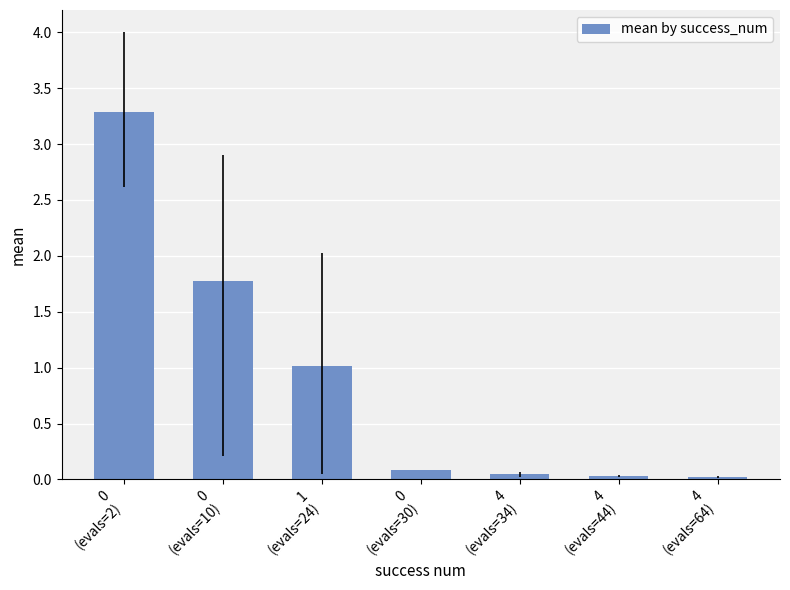

What is the sum of the values at 1
(evals=24) and 4
(evals=34)?

1.1